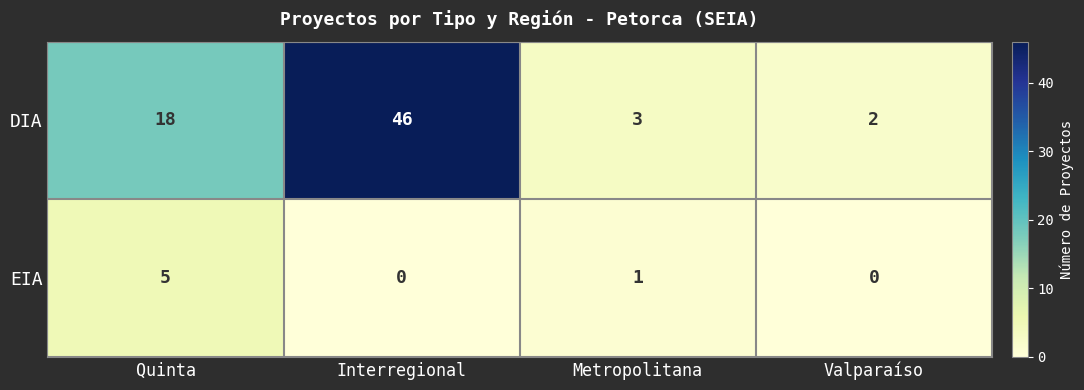

Which series has the largest total across all categories?

DIA